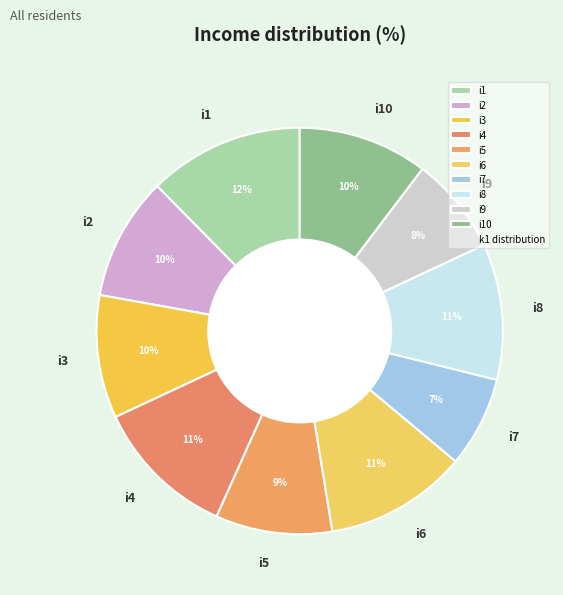

What percentage is the i2 slice, to the nearest percent?

10%